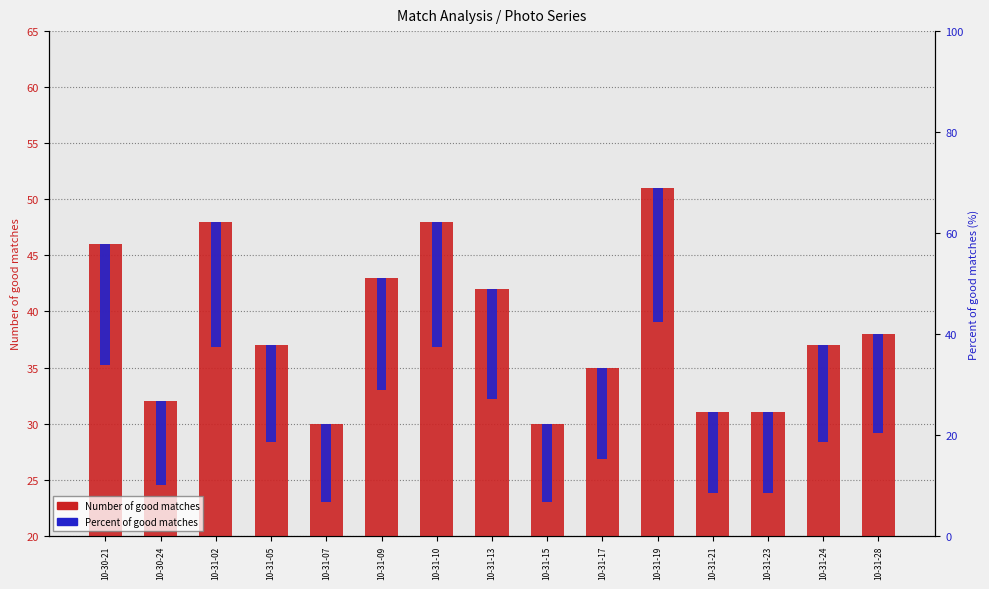

How many categories are shown in the chart?

15